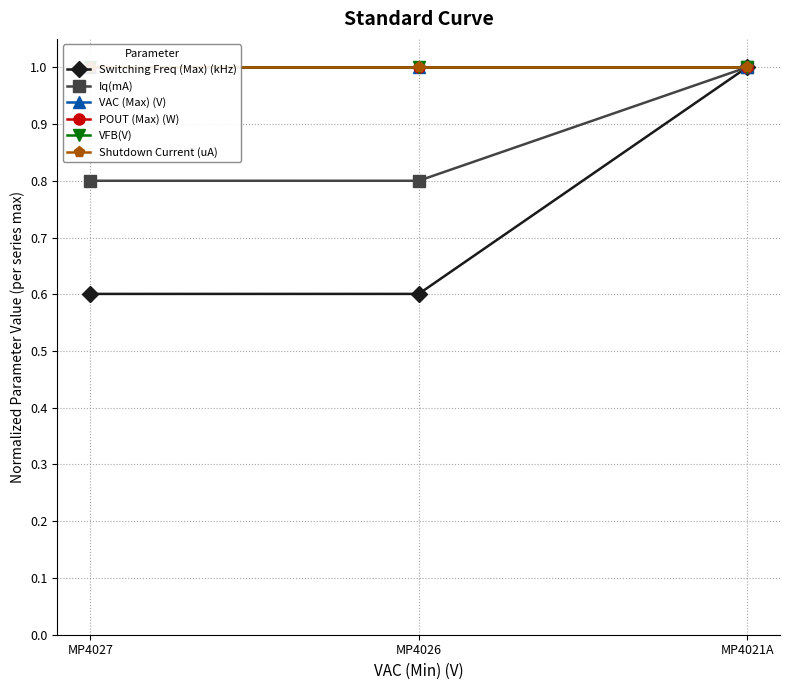

At which category is the sum across all series the highest?

MP4021A